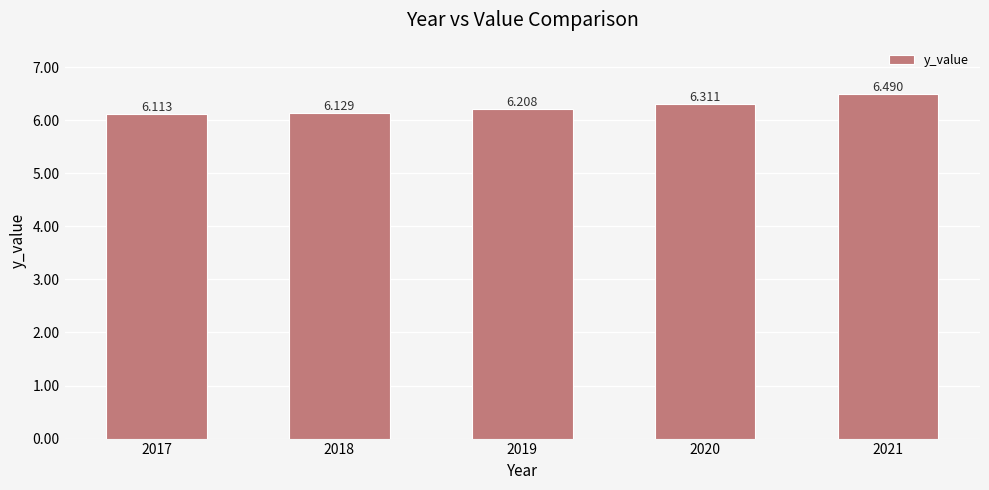

Read the value at 2020.

6.3